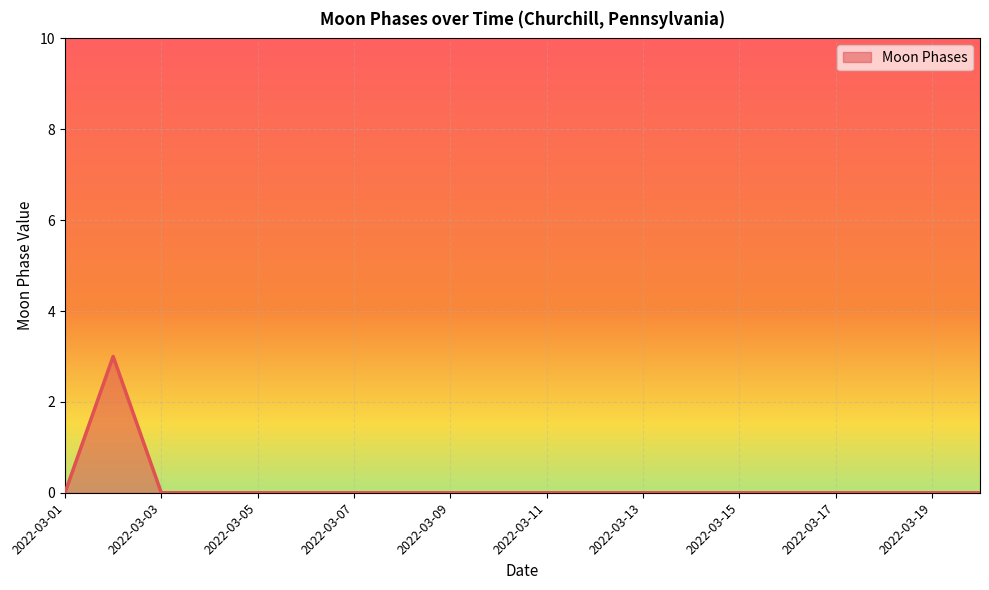

Count the values in the range 0 to 1.

19